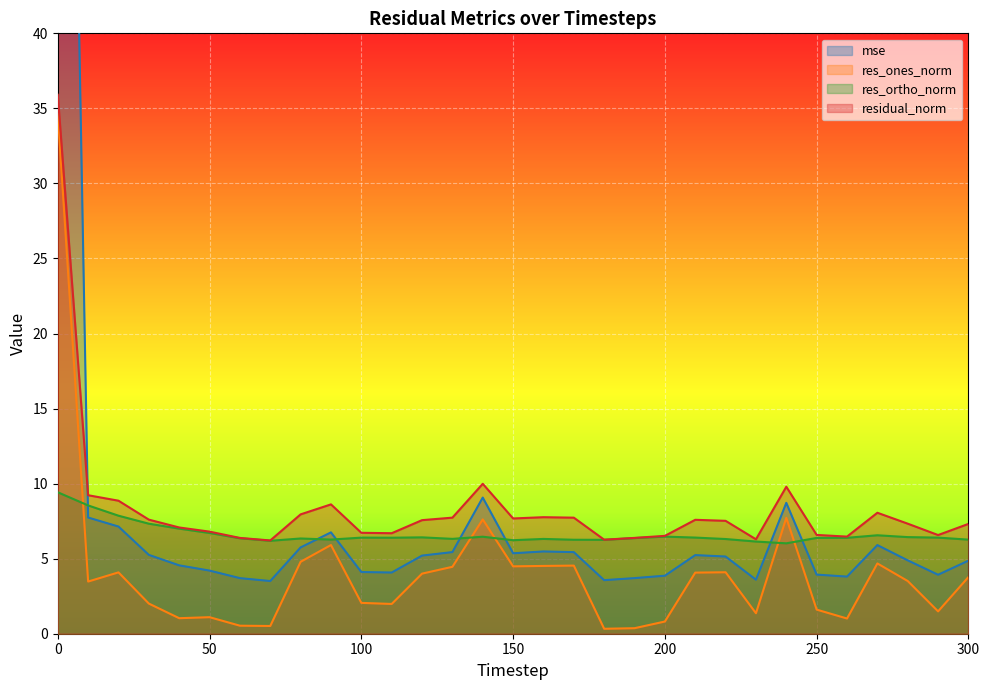

Count the number of data series in this chart.

4